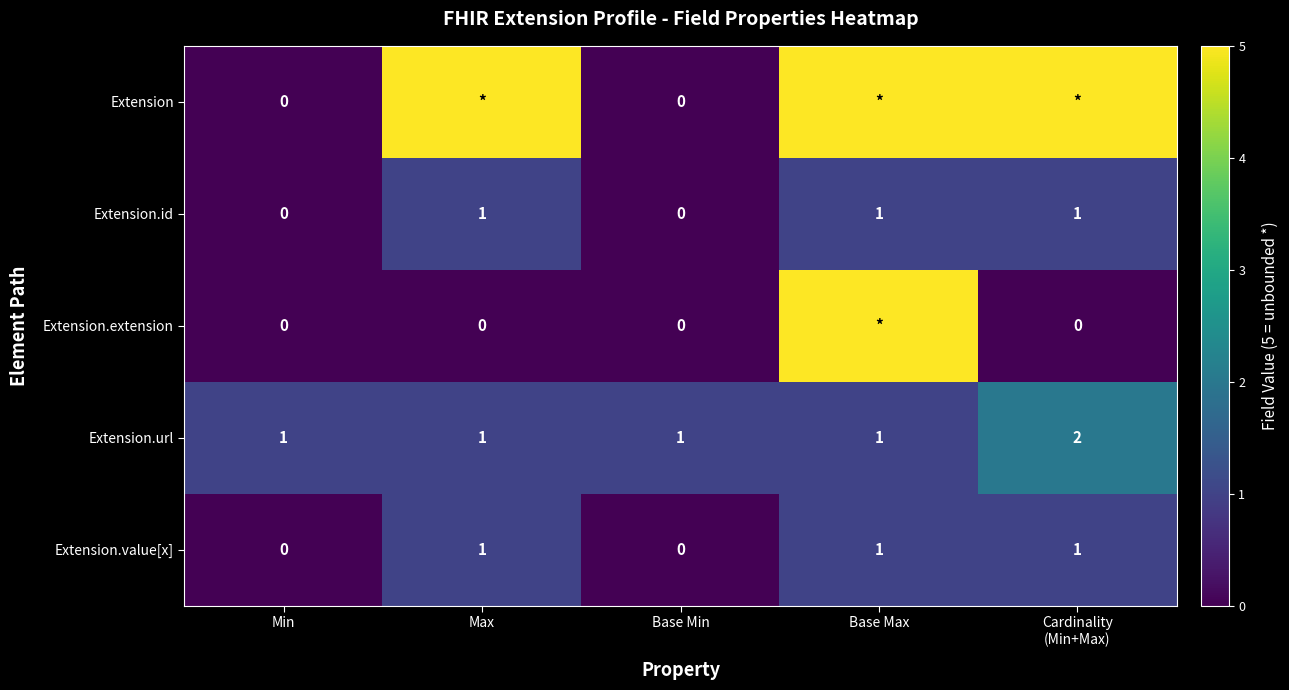

The value of Extension.value[x] at Base Min is 0. True or false?

True